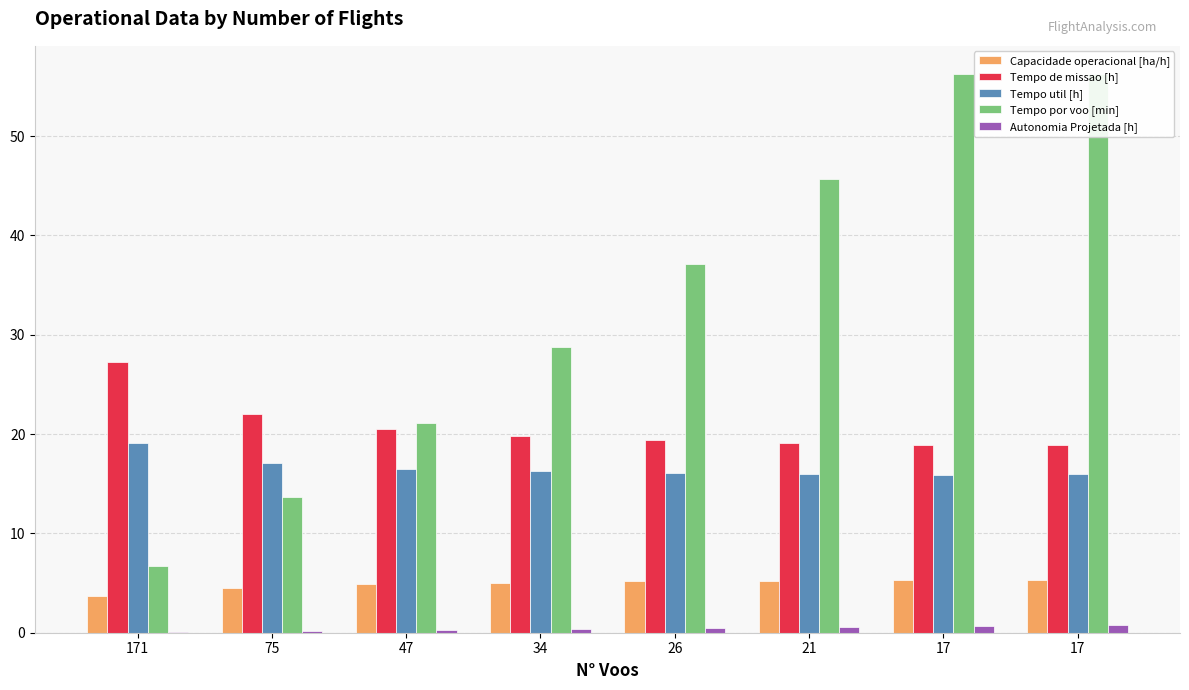

Which category has the highest value in the Capacidade operacional [ha/h] series?

17